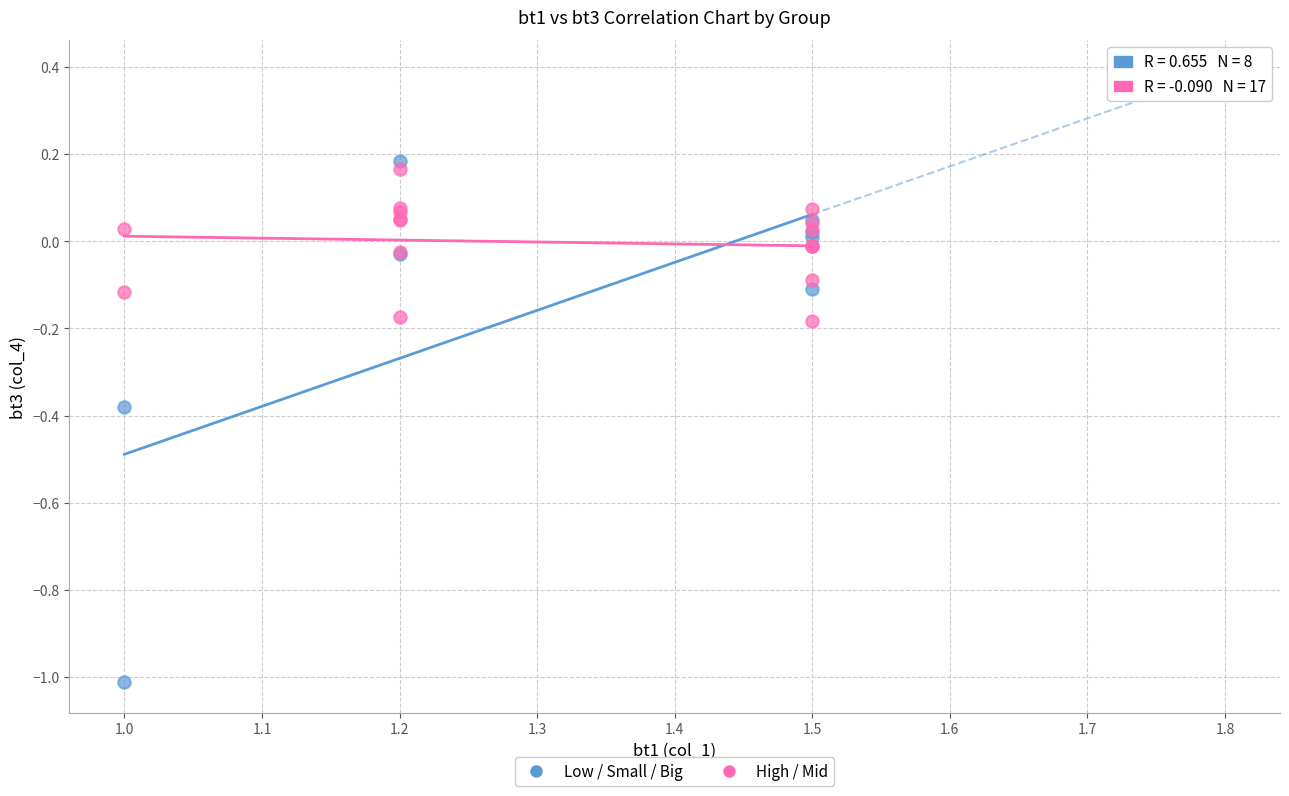

Which series contains the lowest Y value?

Low / Small / Big